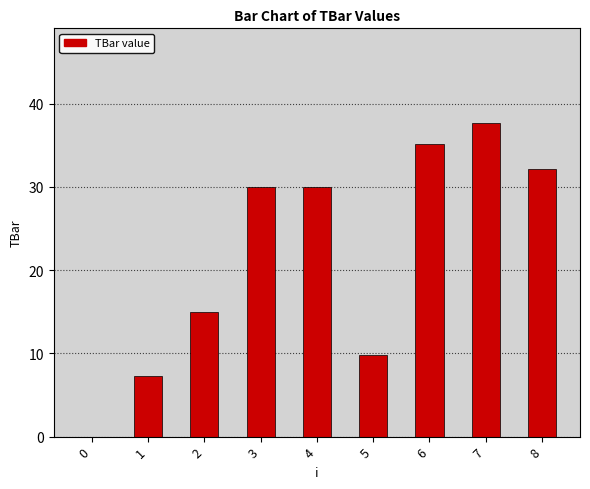

Reading left to right, transcribe all the data shown in this chart.

0.0	7.3	15.0	30.0	30.0	9.8	35.2	37.7	32.1